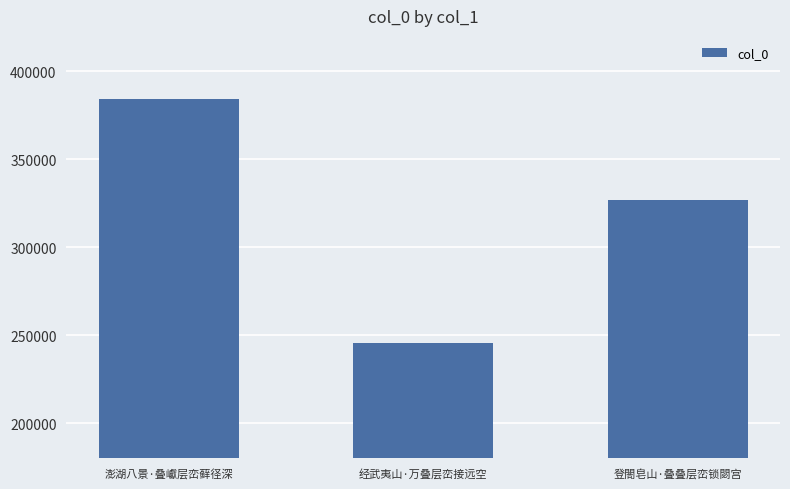

Which category has the highest value across all series?

澎湖八景·叠巘层峦藓径深